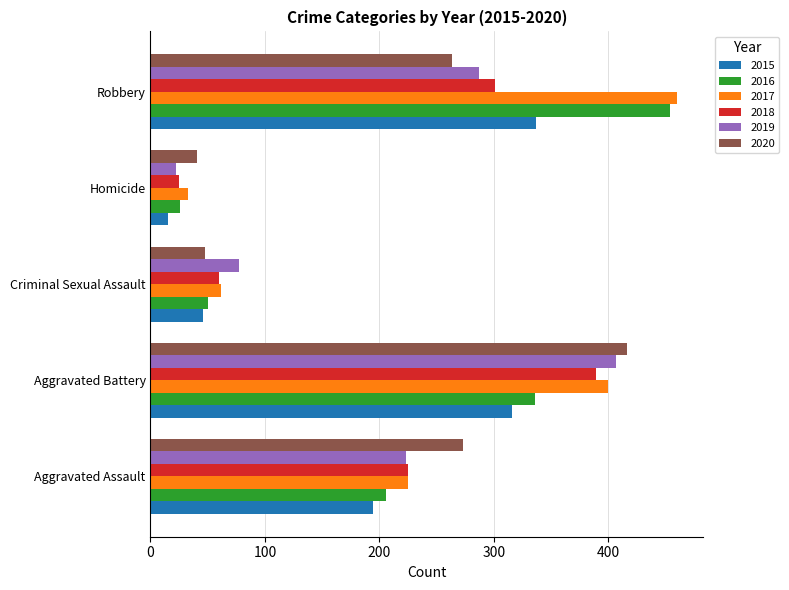

Which series has the widest spread of values?

2016